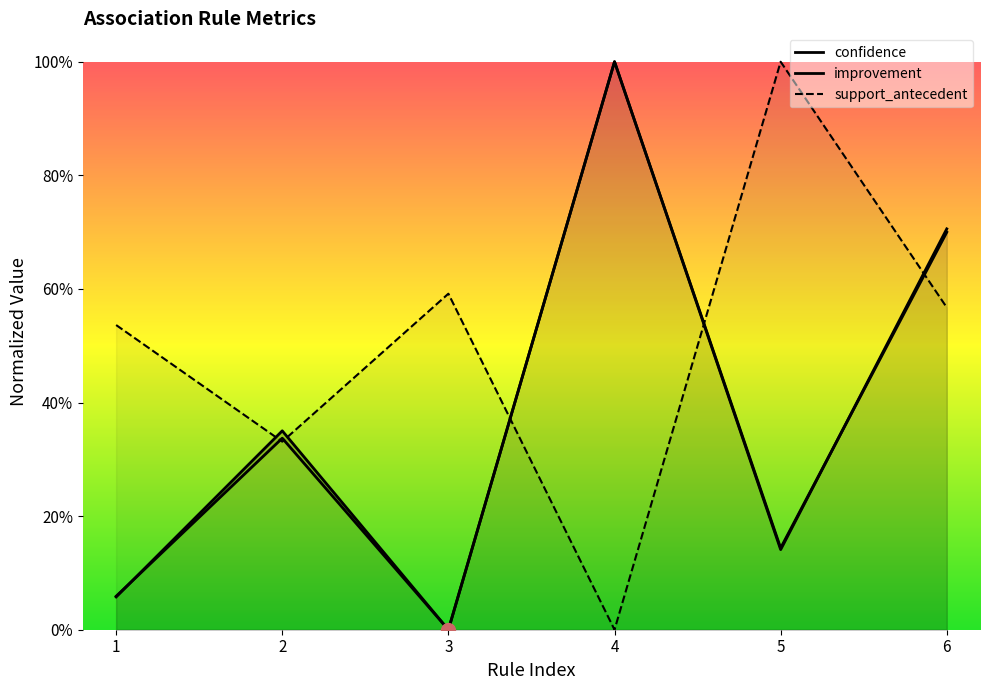

Where is improvement nearest to the value 0?

3